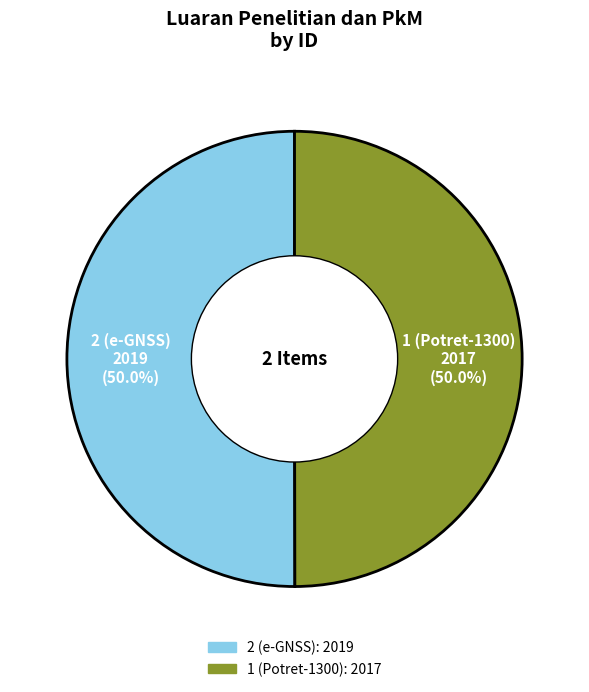

Count the number of slices in the pie.

2